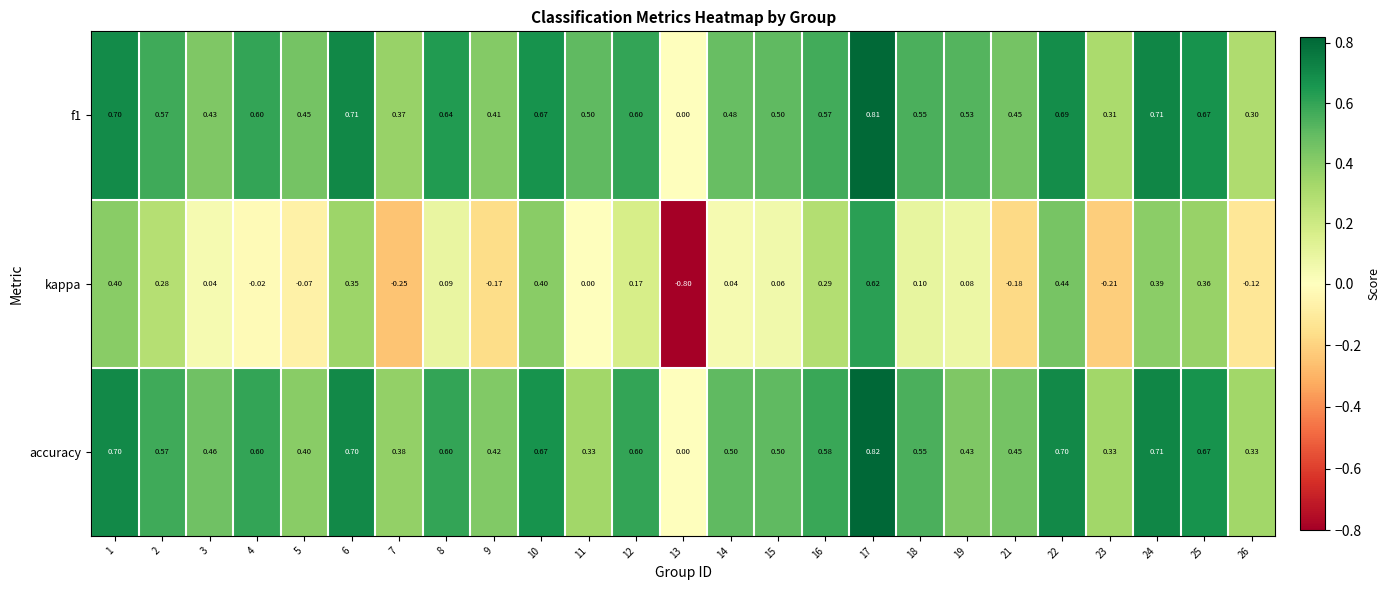

How many categories are shown in the chart?

25